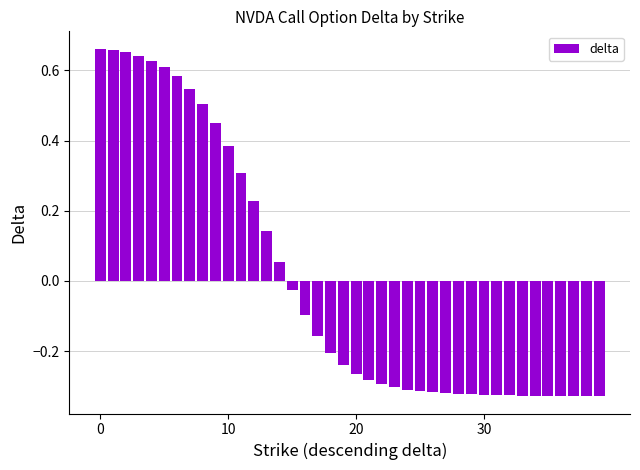

Does the chart contain any negative values?

Yes